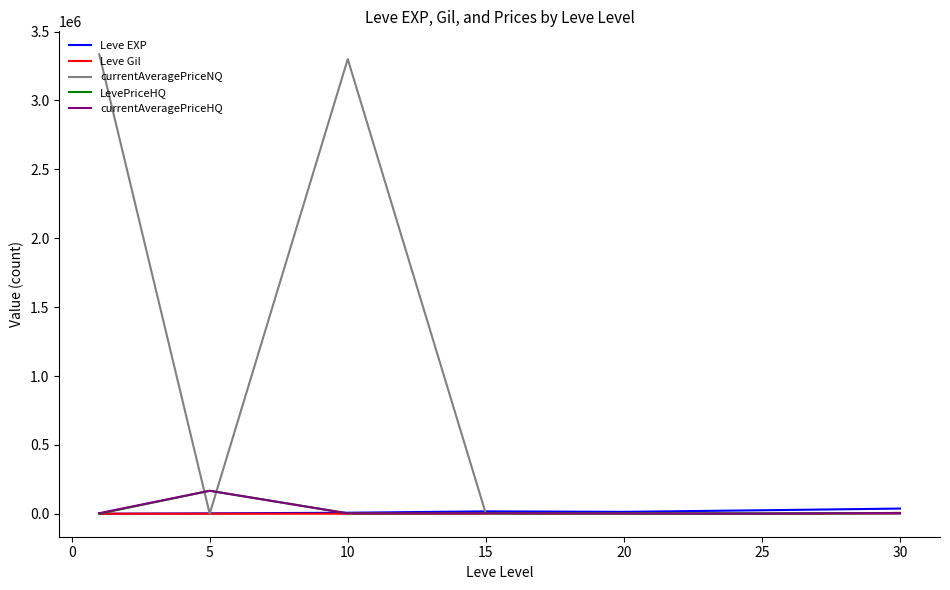

What is the maximum value for currentAveragePriceNQ?

3335141.9